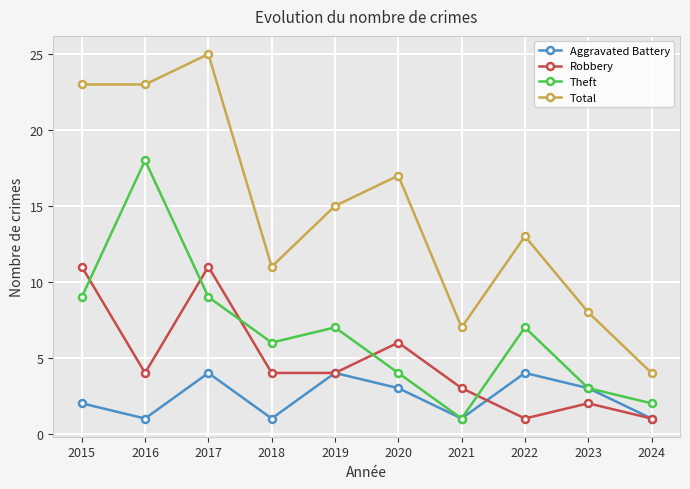

Which category has the highest value across all series?

2017